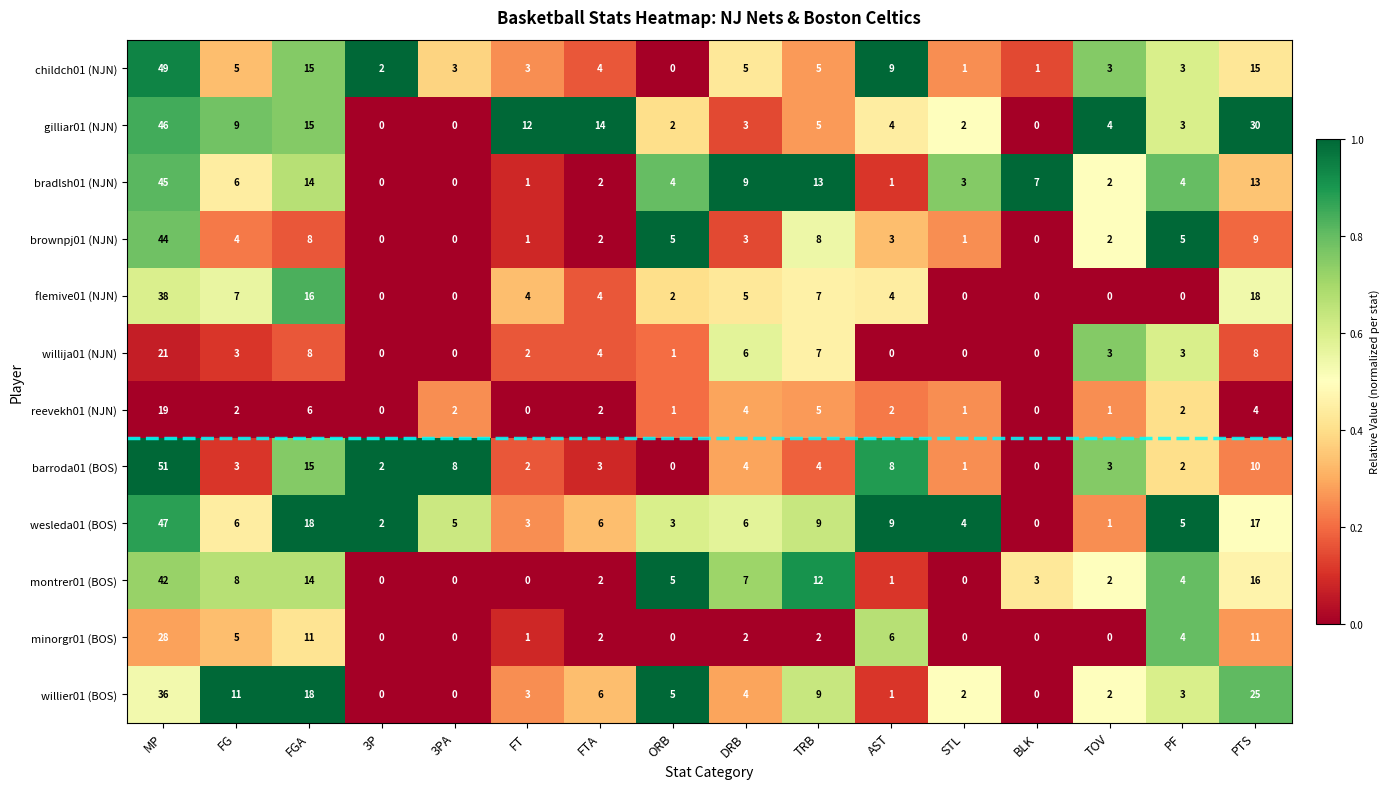

At which label does childch01 (NJN) reach its peak?

MP